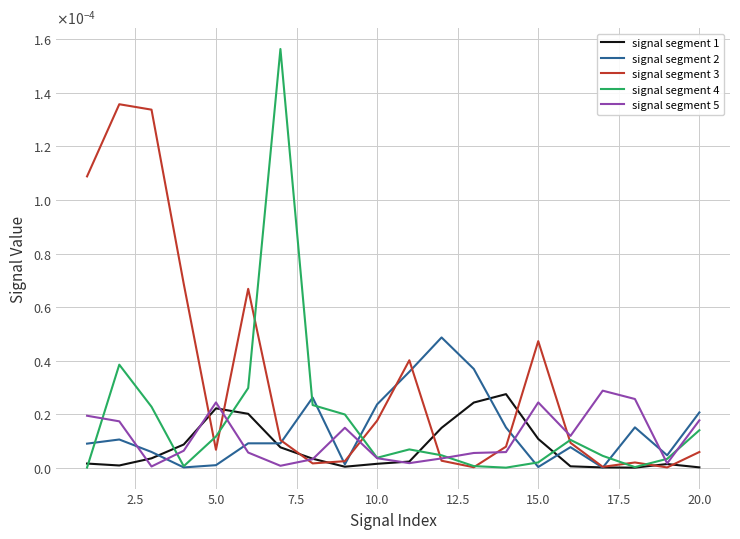

Does the chart display data point markers on the line(s)?

No